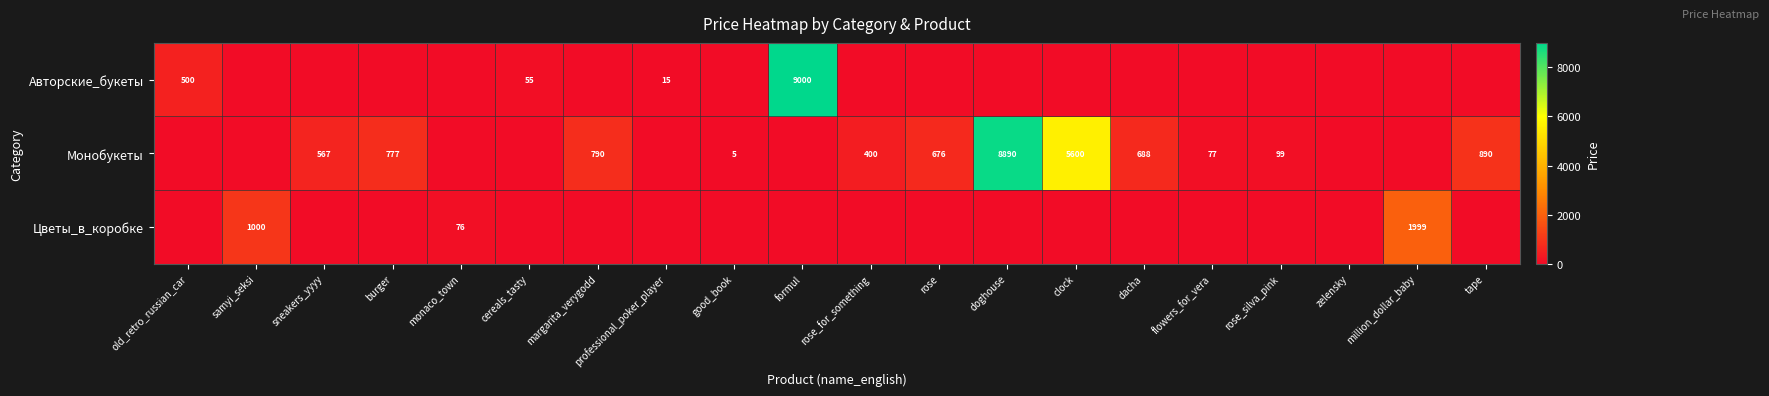

At which category is the sum across all series the highest?

formul